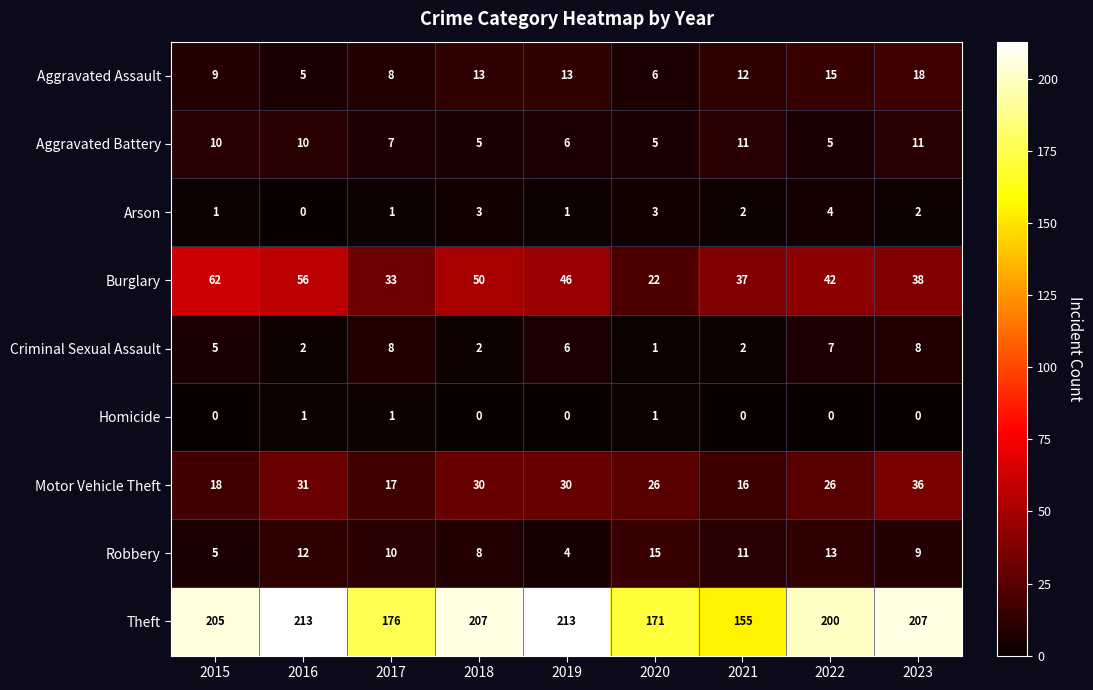

At how many categories does at least one series exceed 70?

9